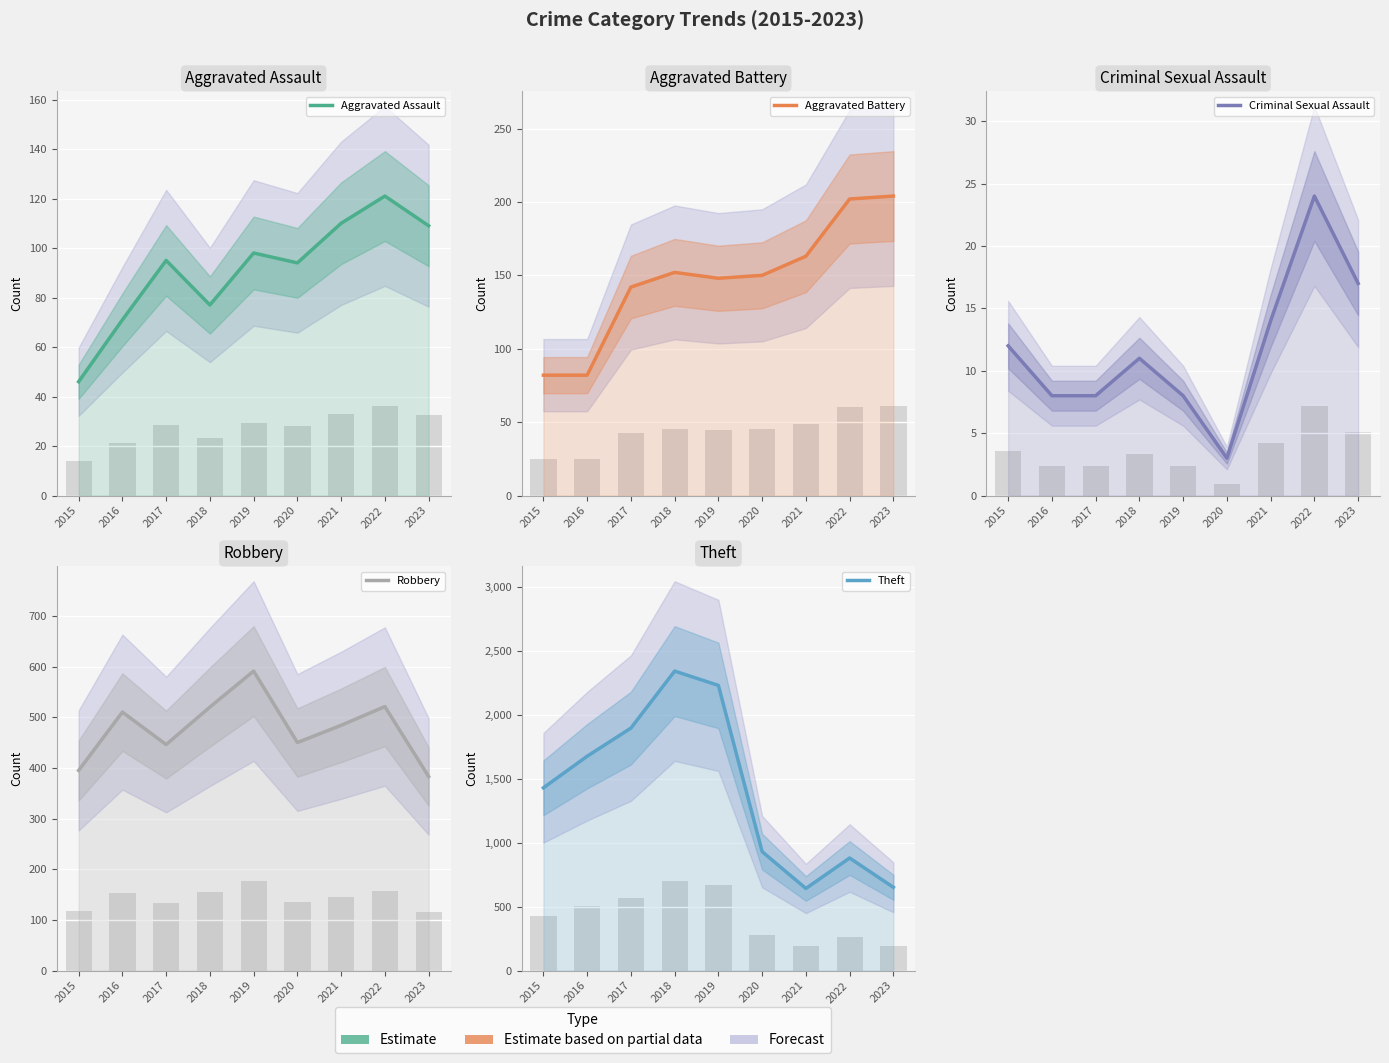

How many bars are there in total?

45